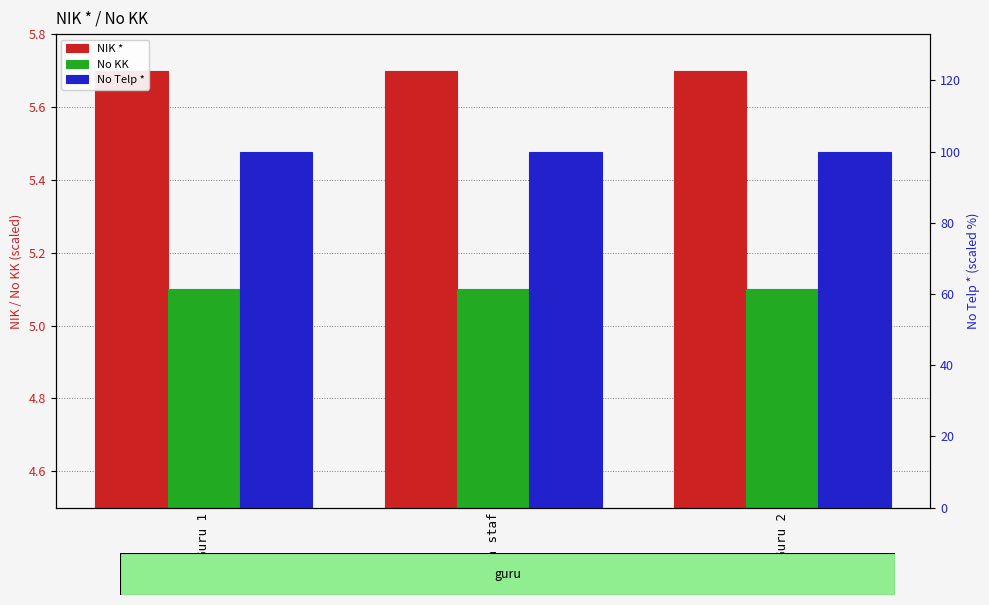

Which series changed the most between Guru 1 and Guru 2?

NIK *